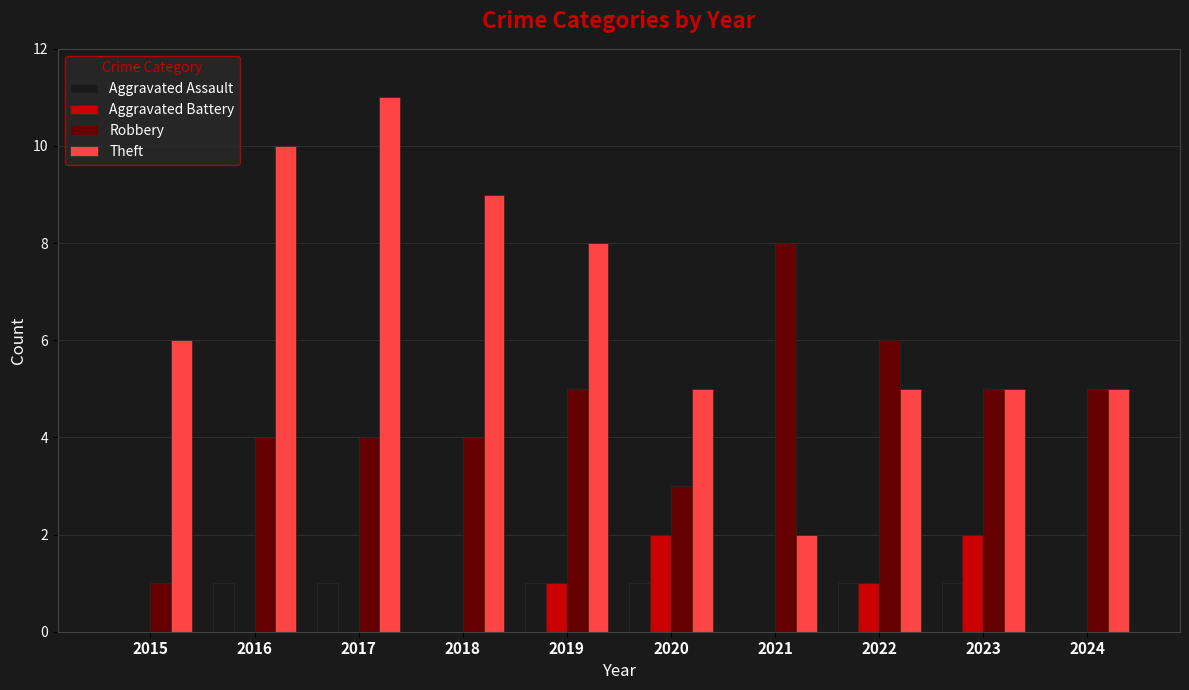

Reading left to right, extract all data points from this chart.

Aggravated Assault: 2015=0	2016=1	2017=1	2018=0	2019=1	2020=1	2021=0	2022=1	2023=1	2024=0
Aggravated Battery: 2015=0	2016=0	2017=0	2018=0	2019=1	2020=2	2021=0	2022=1	2023=2	2024=0
Robbery: 2015=1	2016=4	2017=4	2018=4	2019=5	2020=3	2021=8	2022=6	2023=5	2024=5
Theft: 2015=6	2016=10	2017=11	2018=9	2019=8	2020=5	2021=2	2022=5	2023=5	2024=5